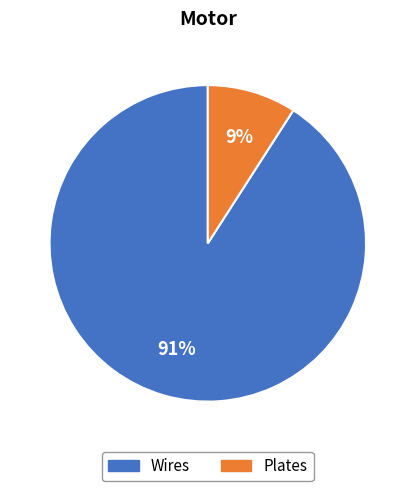

Is it true that Wires is 99% of the pie?

False